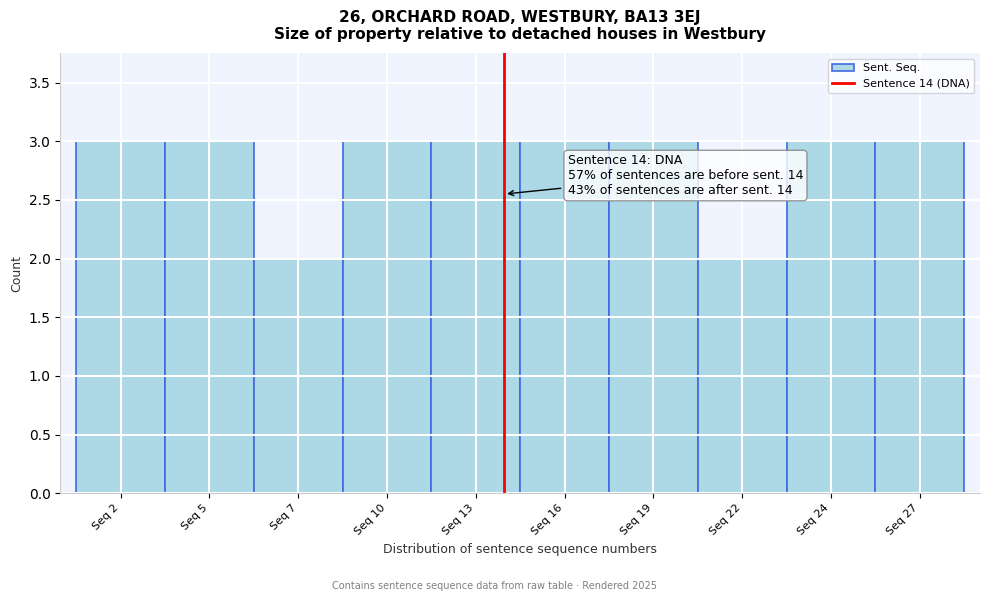

Reading left to right, list all the values displayed in this chart.

3	3	2	3	3	3	3	2	3	3